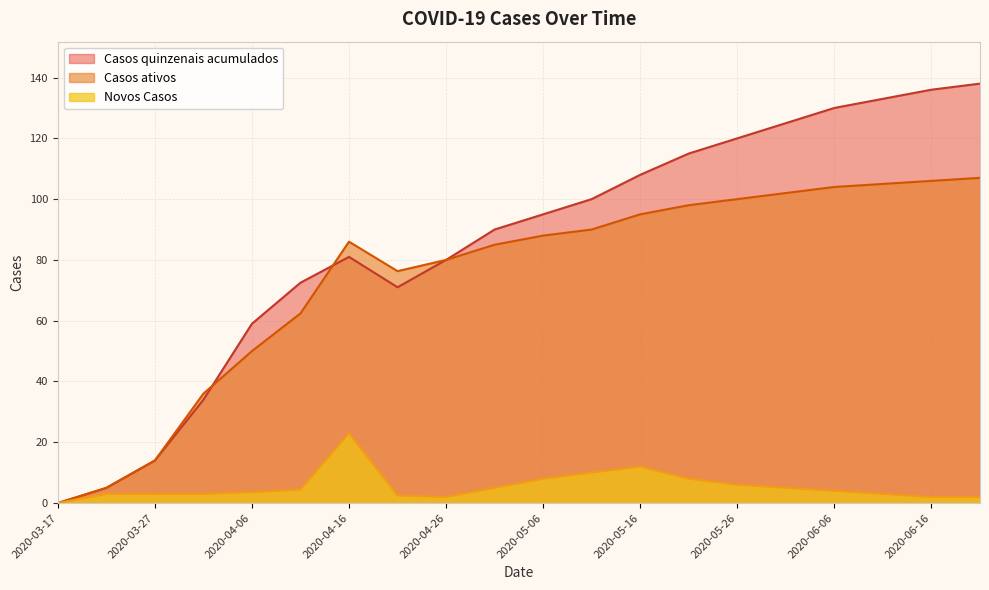

The Casos ativos series shows 36.0 at 2020-04-01. True or false?

True